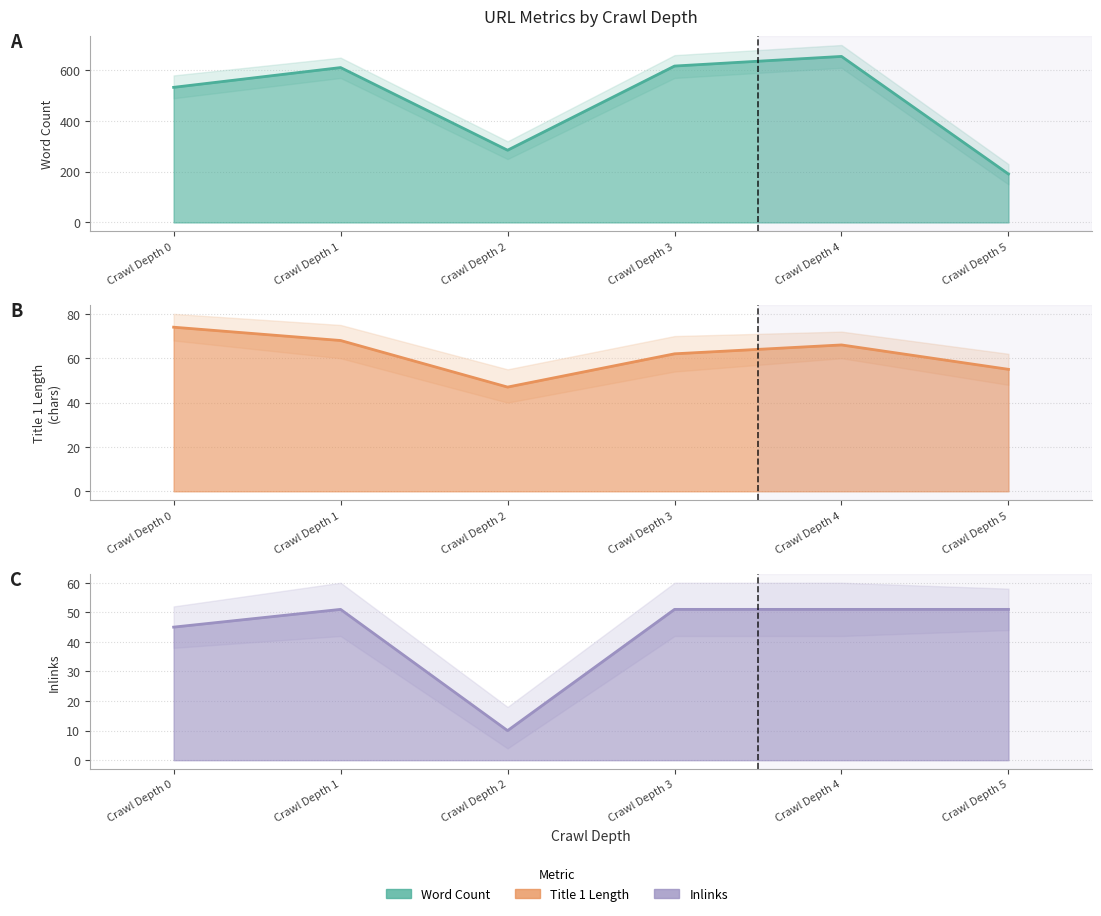

Count the number of categories in the chart.

6